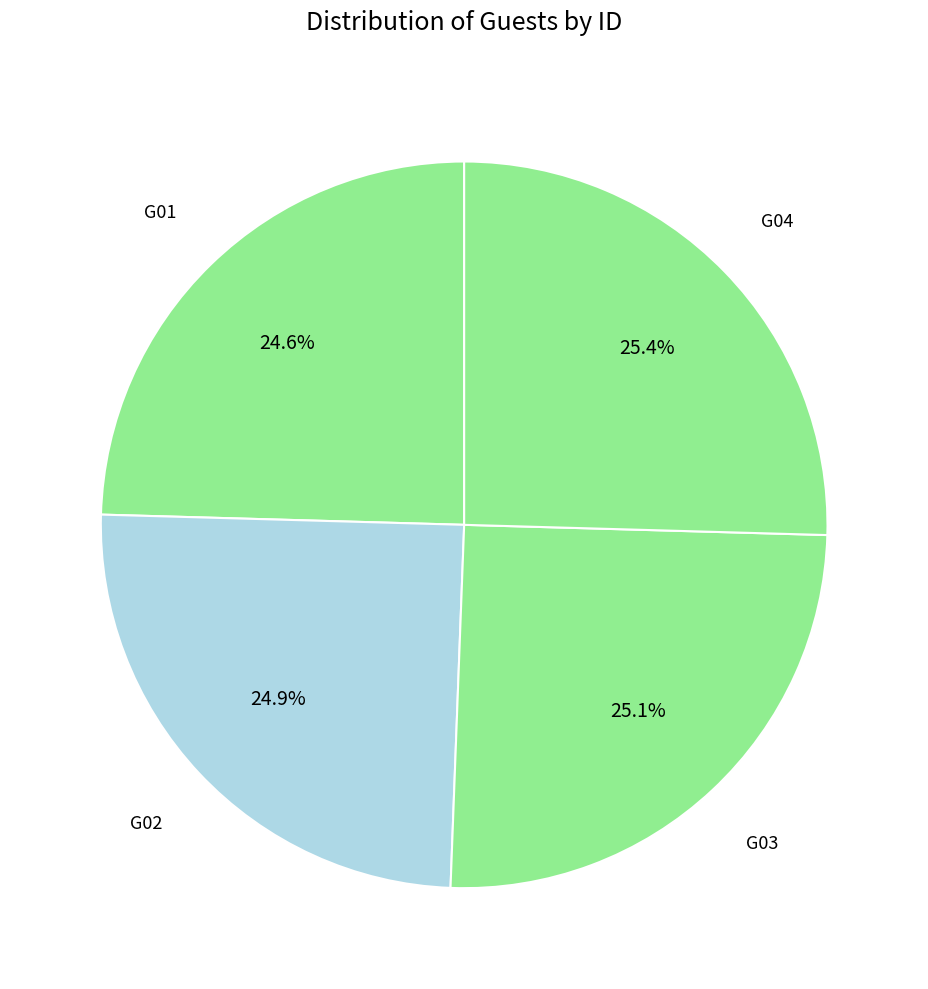

Is G02 the majority of the pie?

No